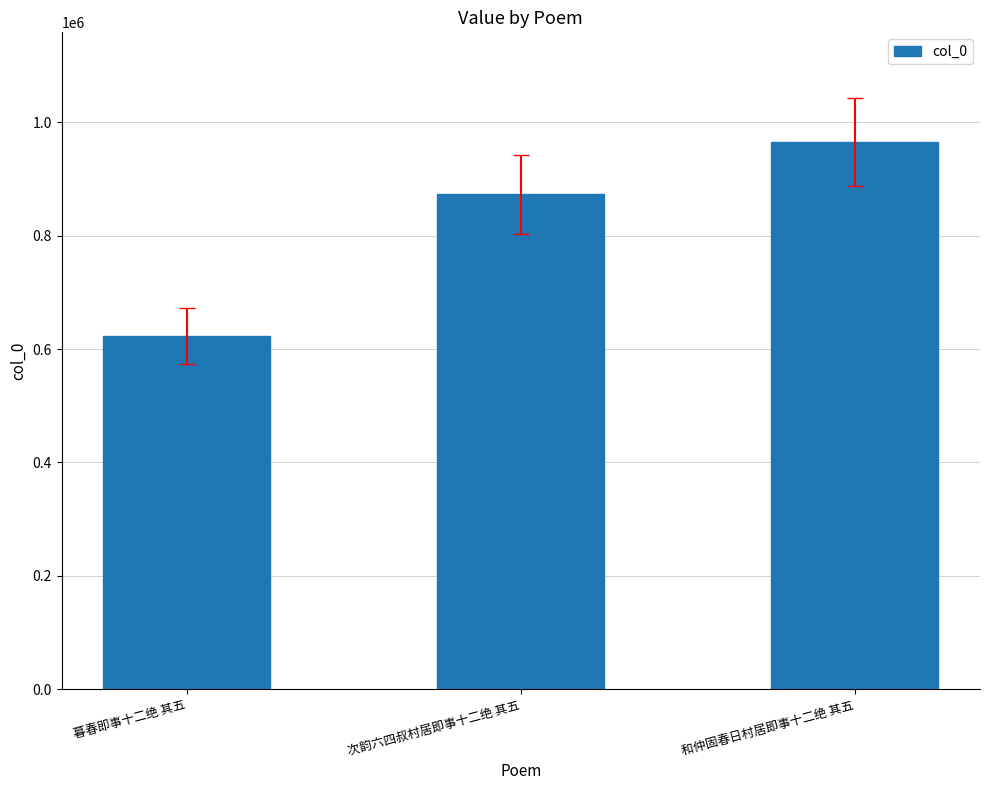

What is the maximum value shown in the chart?

965789